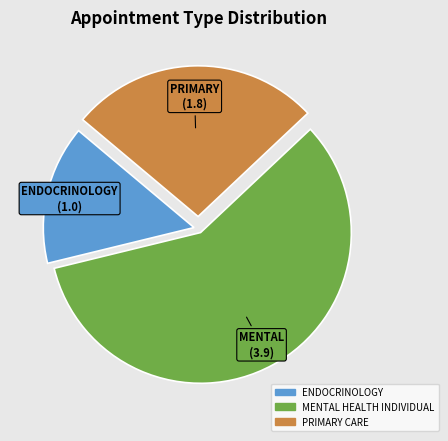

Rank the categories by value from highest to lowest.

MENTAL HEALTH INDIVIDUAL, PRIMARY CARE, ENDOCRINOLOGY